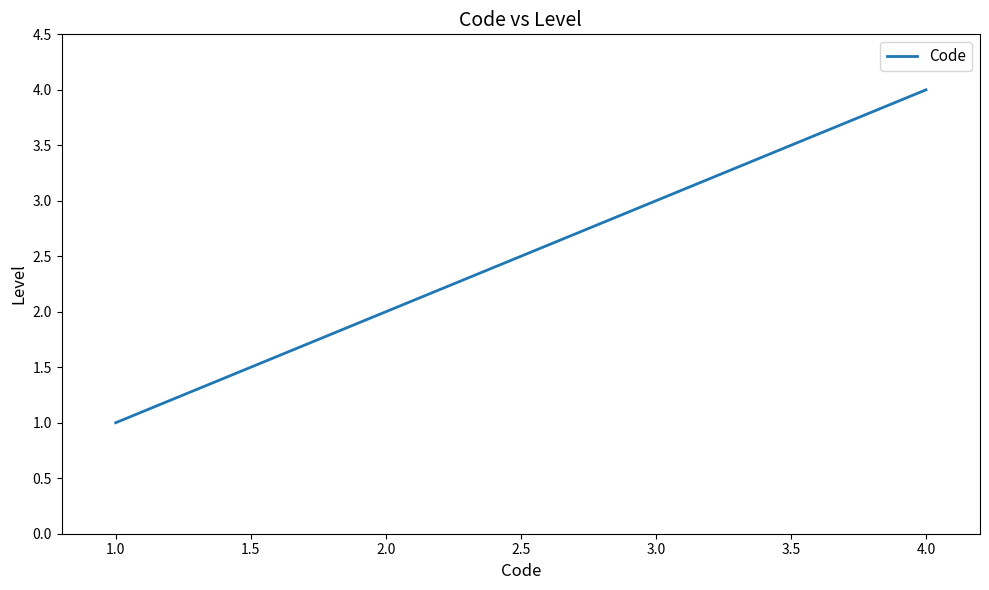

List the labels in order of value, largest first.

4.0, 3.0, 2.0, 1.0